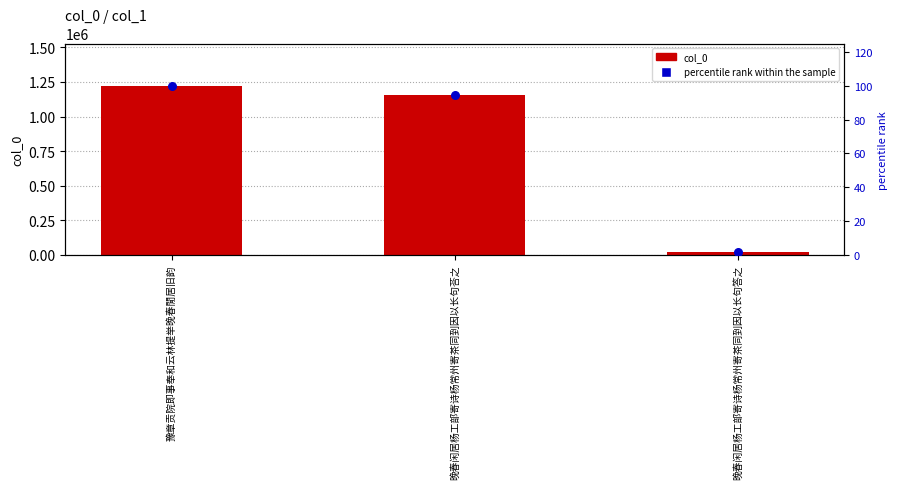

Which series has the largest total across all categories?

col_0